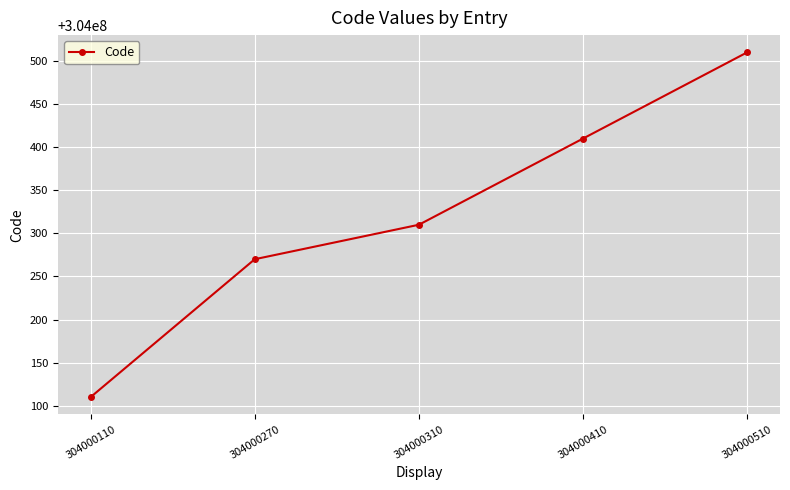

True or false: there are more than 1 points higher than both neighbors.

False